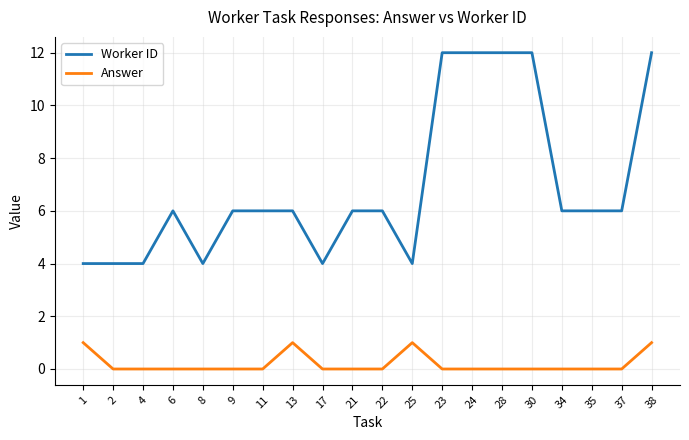

True or false: Worker ID and Answer cross at least once.

False